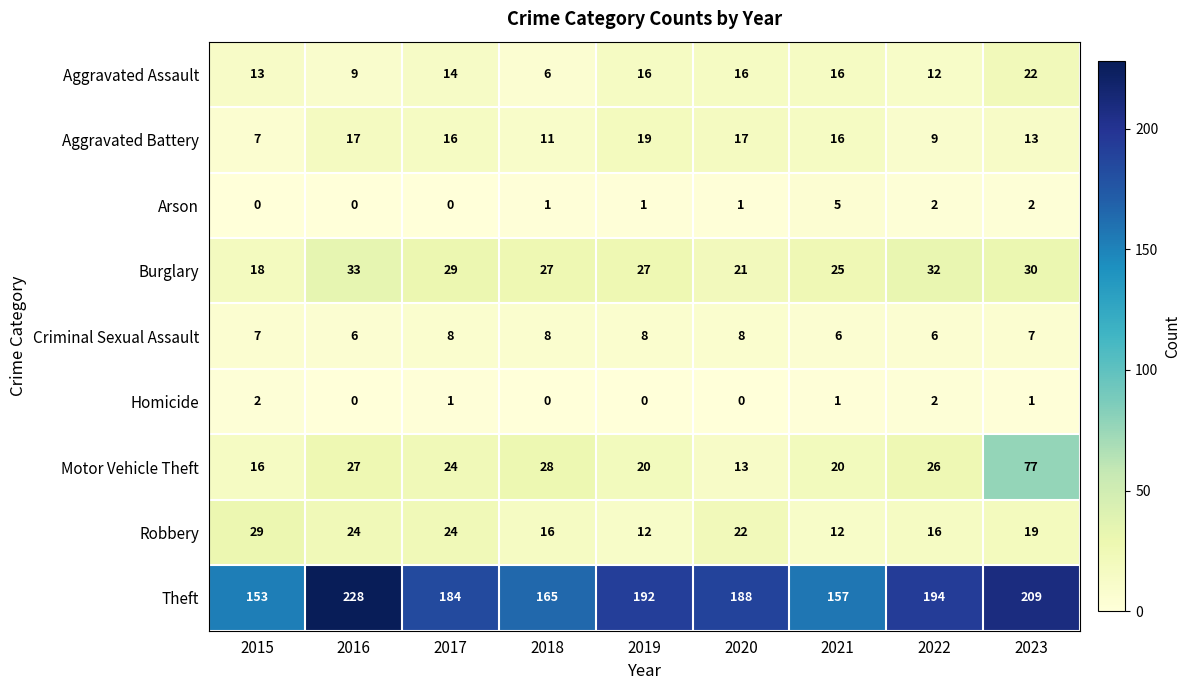

At how many categories does at least one series exceed 53?

9